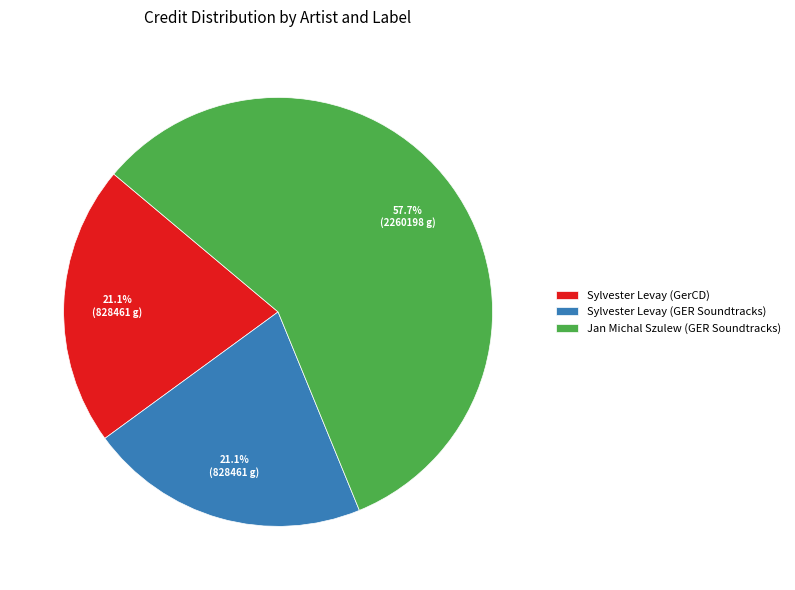

Which has a higher value, Jan Michal Szulew (GER Soundtracks) or Sylvester Levay (GerCD)?

Jan Michal Szulew (GER Soundtracks)